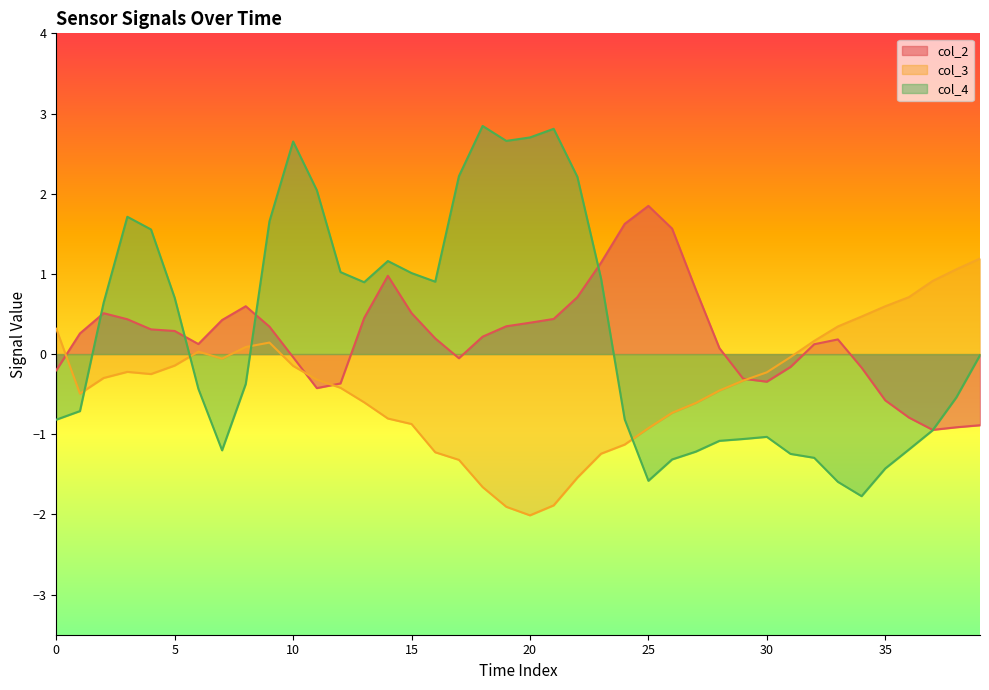

Is the value of col_2 at 9 greater than the value of col_4 at 34?

Yes